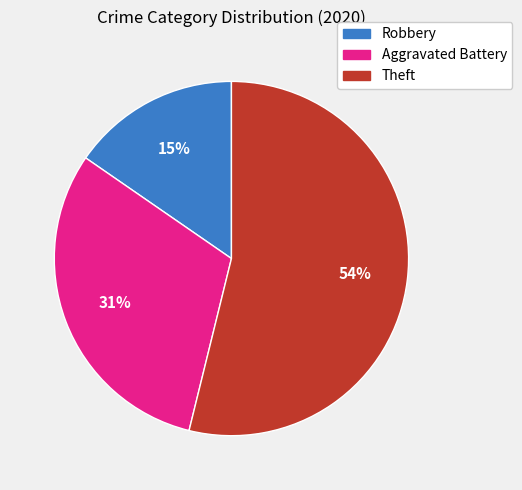

Which slice represents more than half of the pie?

Theft